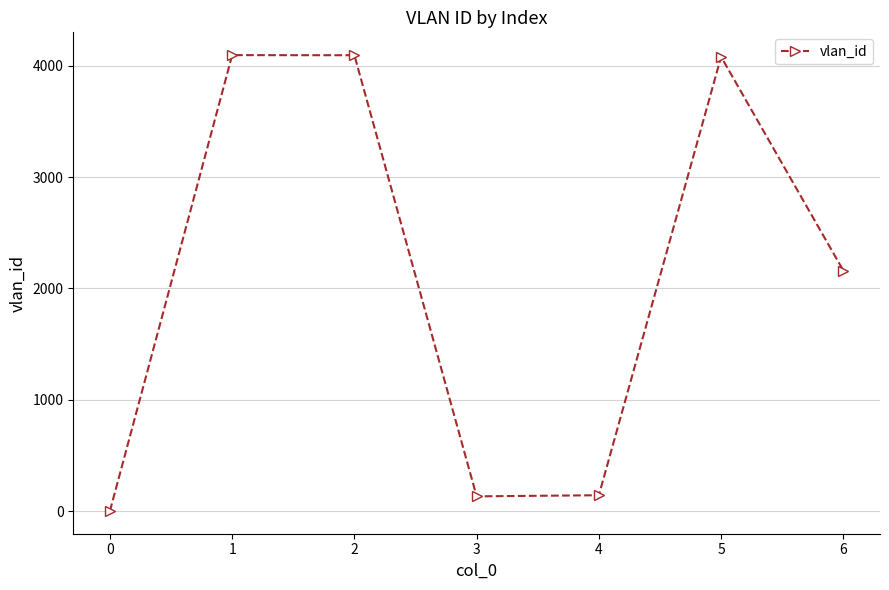

The value at 5 is 7319. True or false?

False